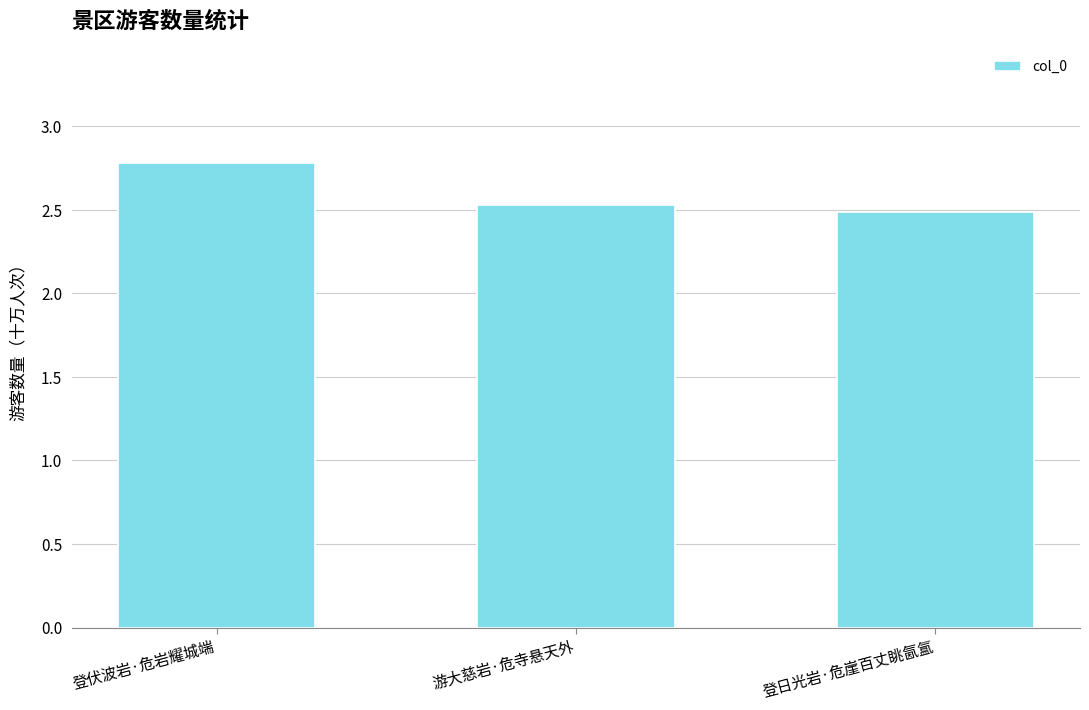

List the labels in order of value, largest first.

登伏波岩·危岩耀城端, 游大慈岩·危寺悬天外, 登日光岩·危崖百丈眺氤氲